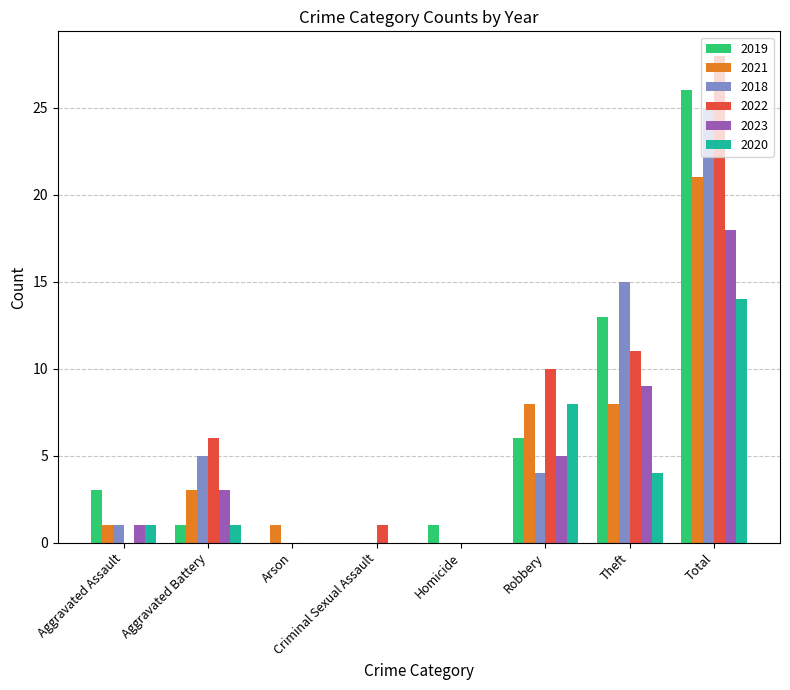

How many series are shown in this chart?

6